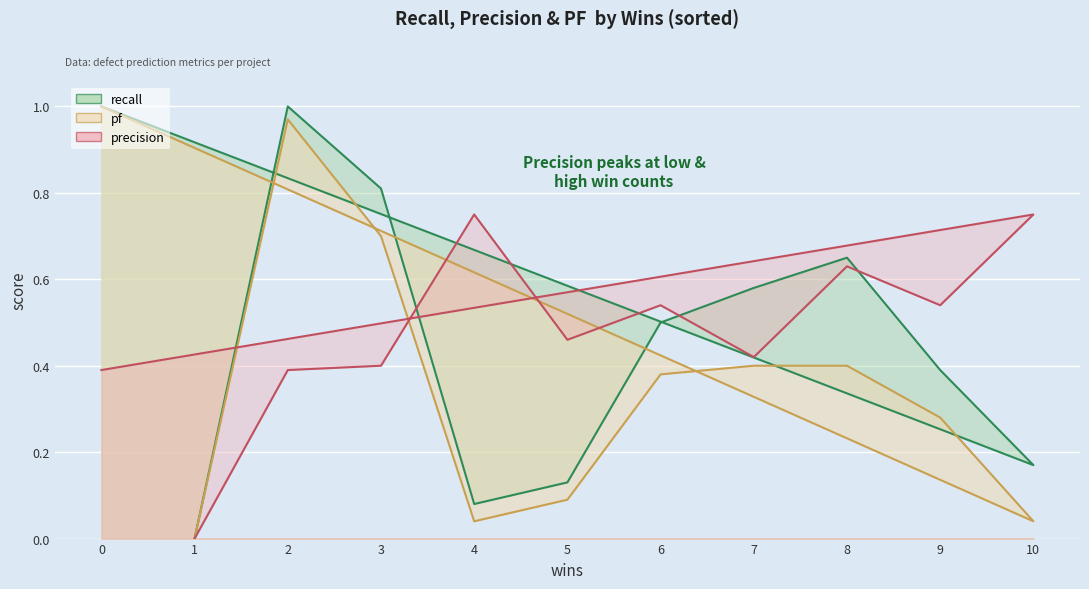

What are all the series names shown in the legend?

recall, pf, precision